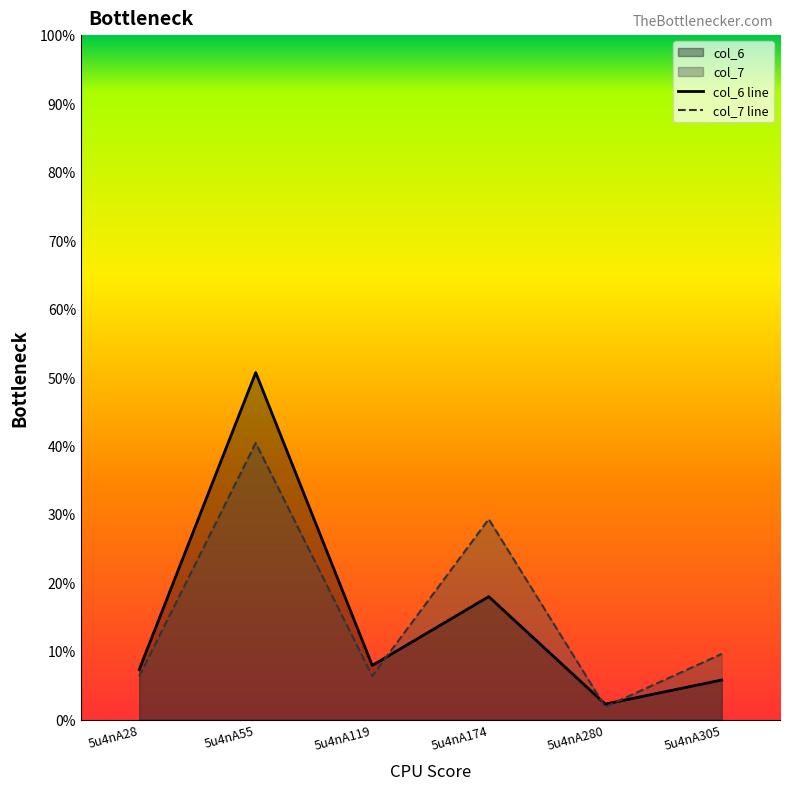

Is the value of col_6 at 5u4nA119 greater than the value of col_7 at 5u4nA55?

No